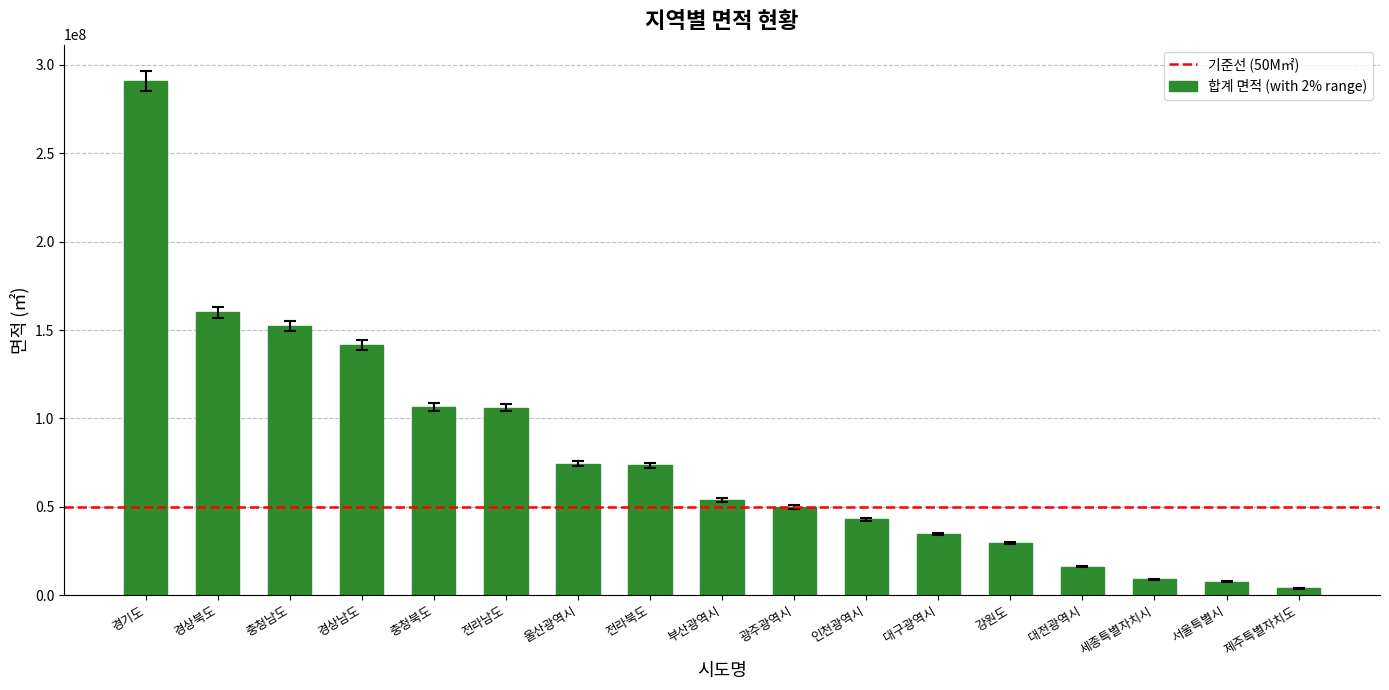

What is the change in value from 충청북도 to 세종특별자치시?

-97549031.2